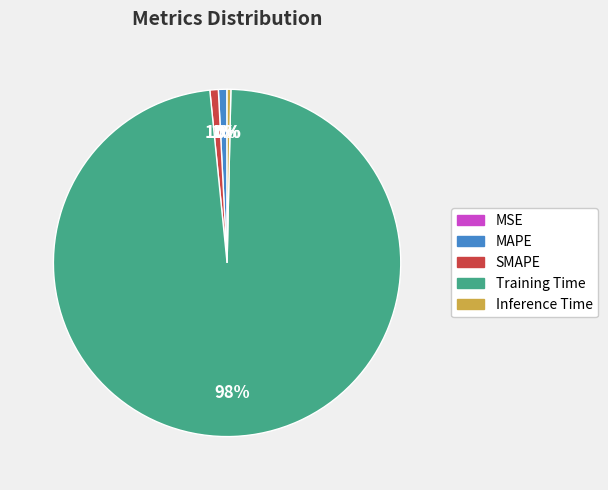

Which category has the biggest portion of the pie?

Training Time